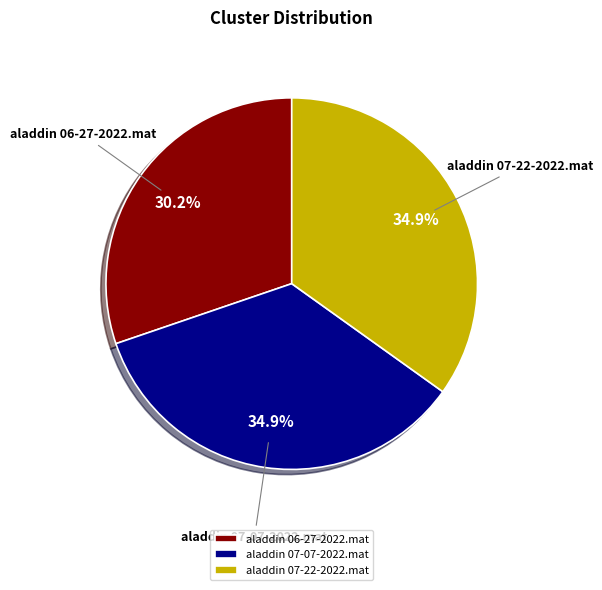

Does aladdin 07-22-2022.mat represent more than half of the total?

No